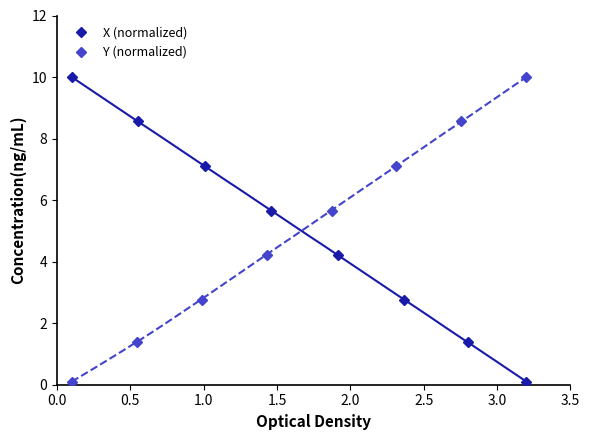

What is the label of the 2nd point from the left?

0.5